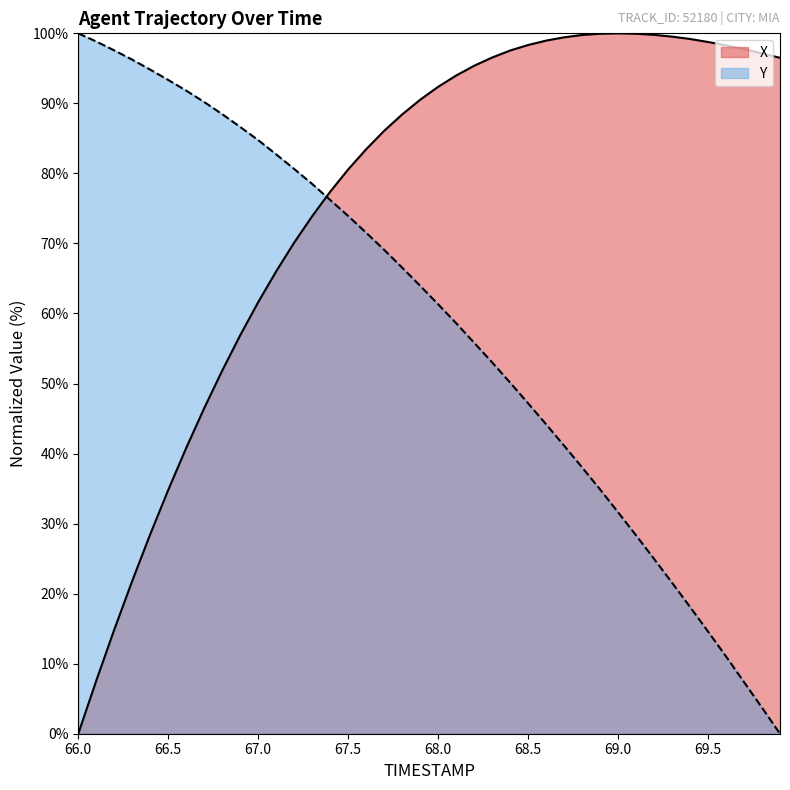

True or false: Y and X cross at least once.

True